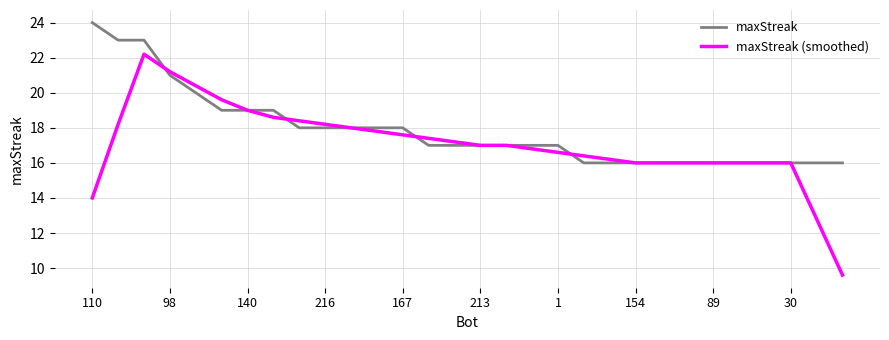

How many lines are shown in the chart?

2